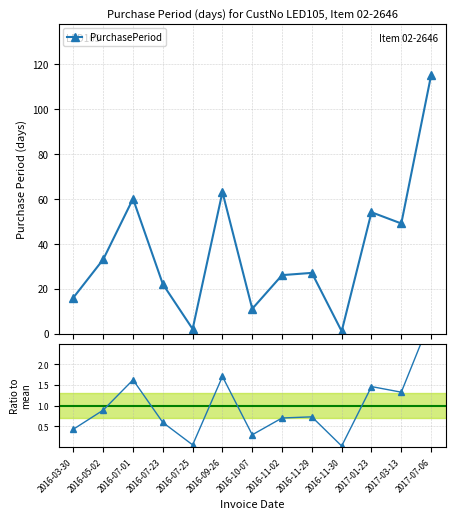

At which category is the sum across all series the highest?

2017-07-06